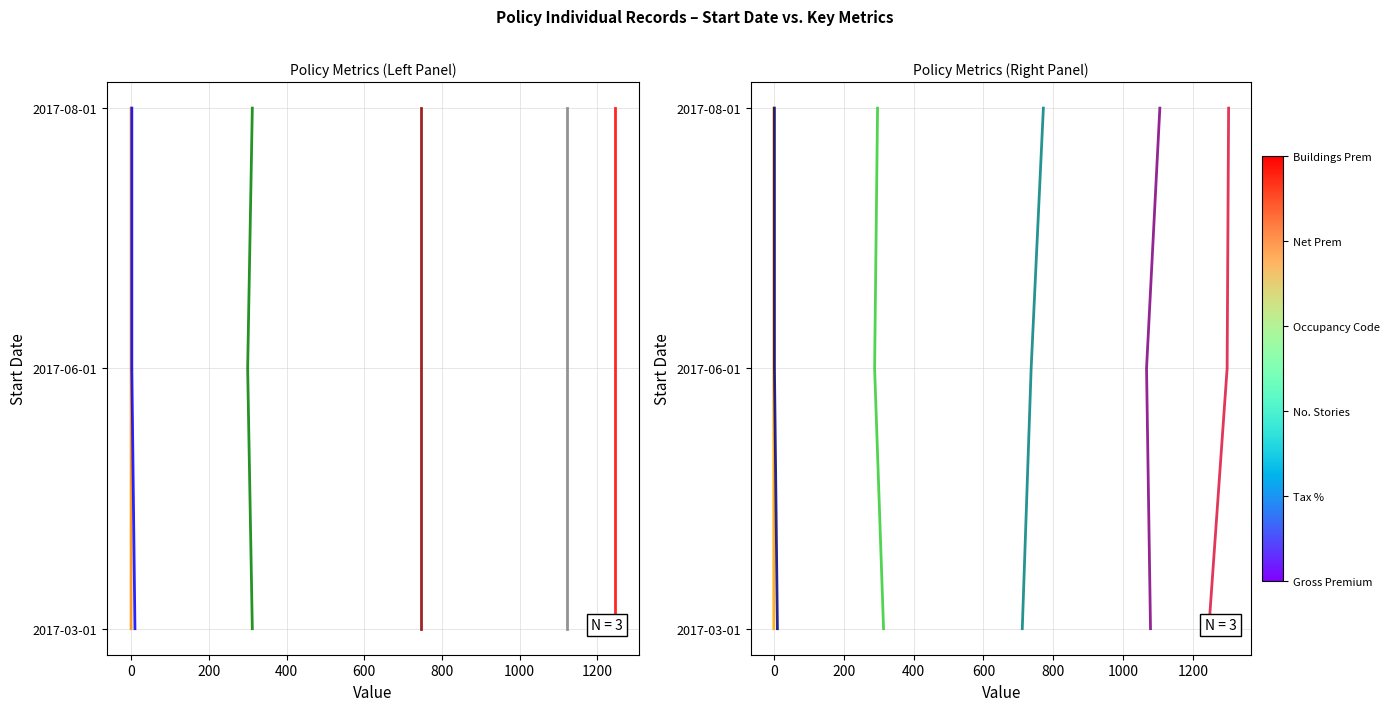

What is the average value of the No. Stories series?

1